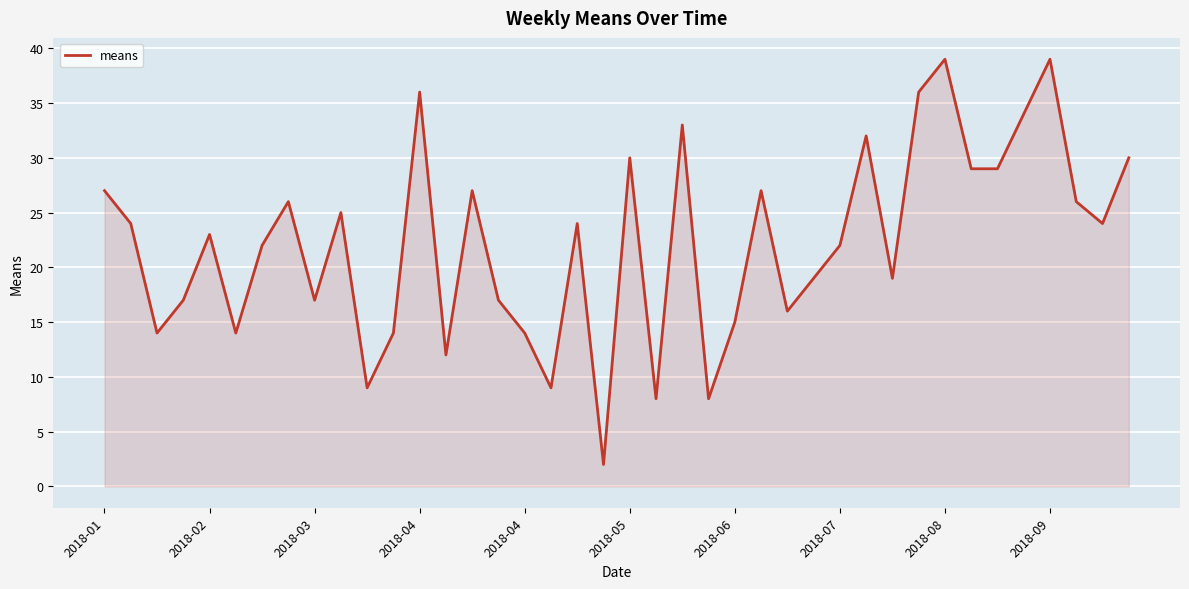

What is the maximum value shown in the chart?

39